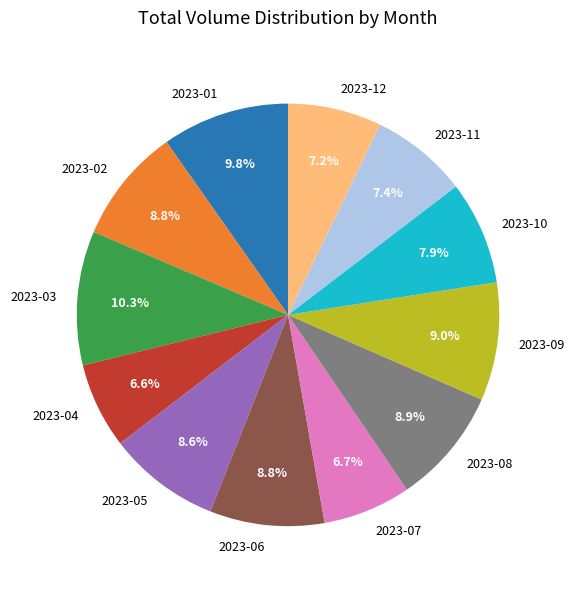

Which slice is the largest?

2023-03